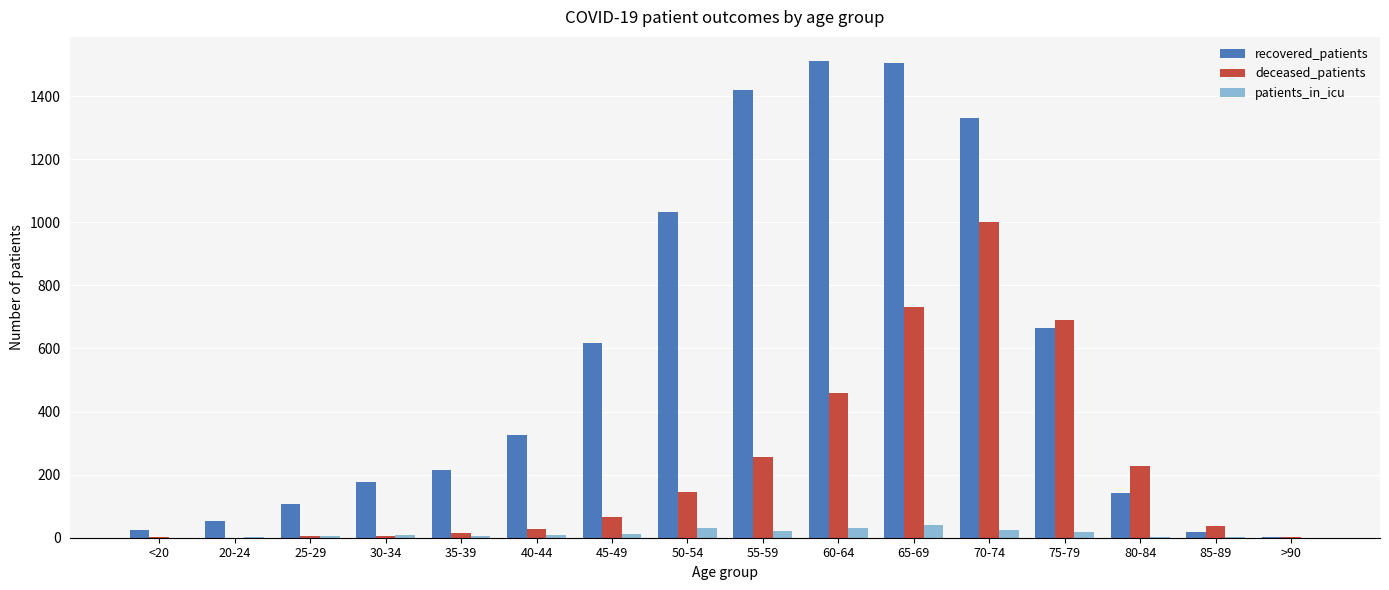

What is the maximum value shown in the chart?

1512